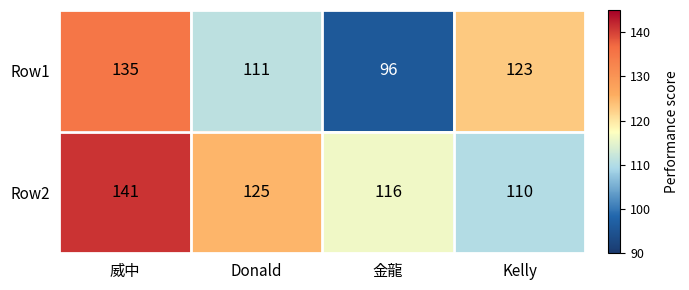

List the series in order of their overall mean, lowest first.

Row1, Row2